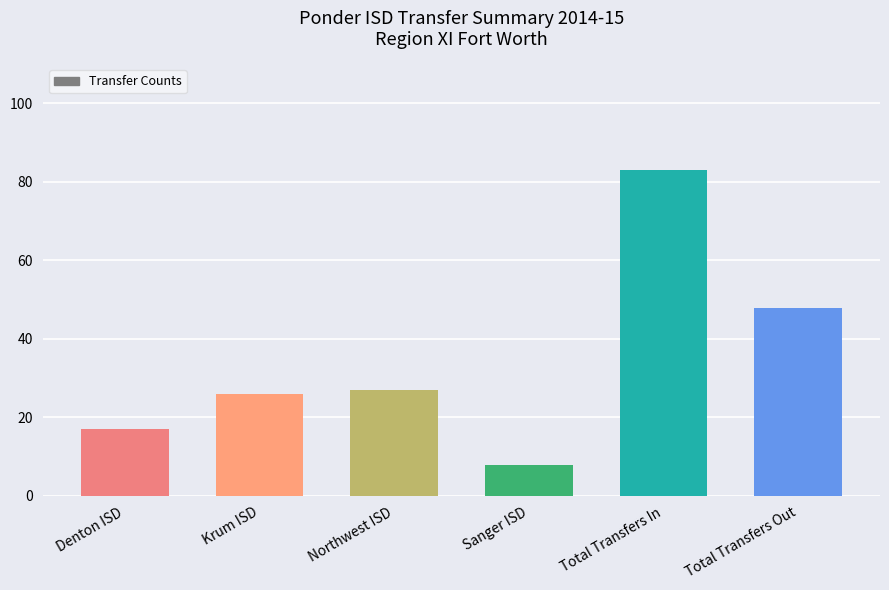

Reading right to left, transcribe all the data shown in this chart.

48	83	8	27	26	17